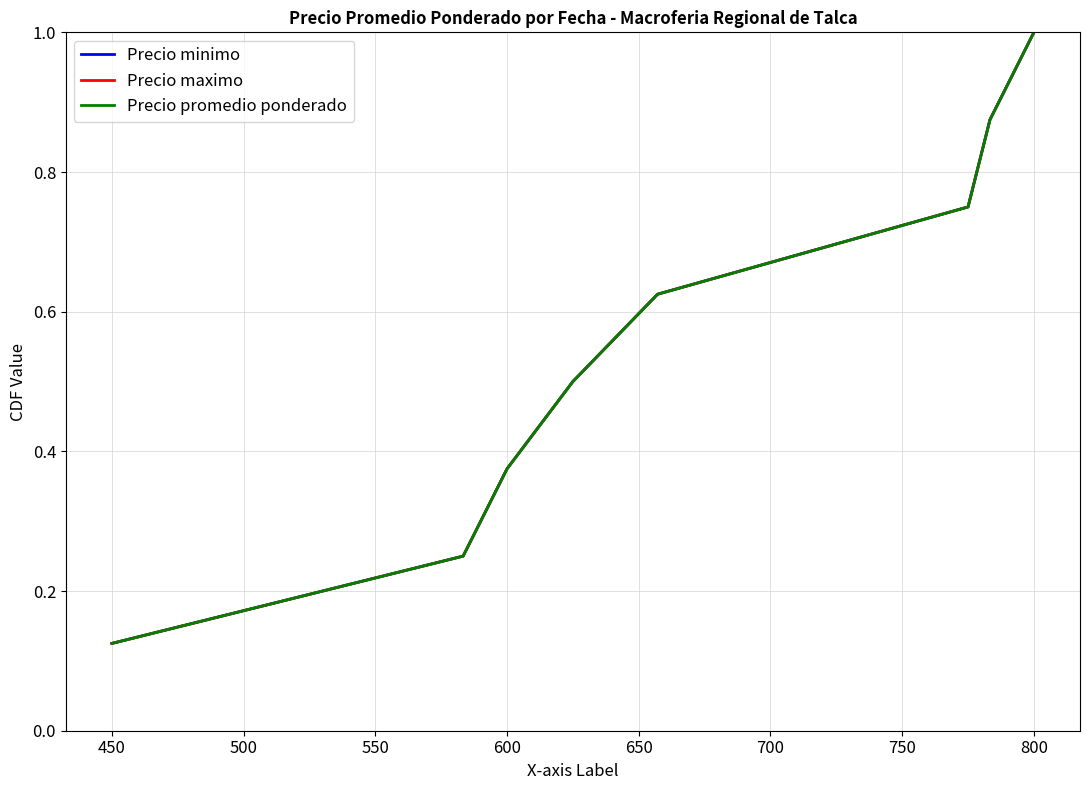

Does the chart have visible grid lines?

Yes